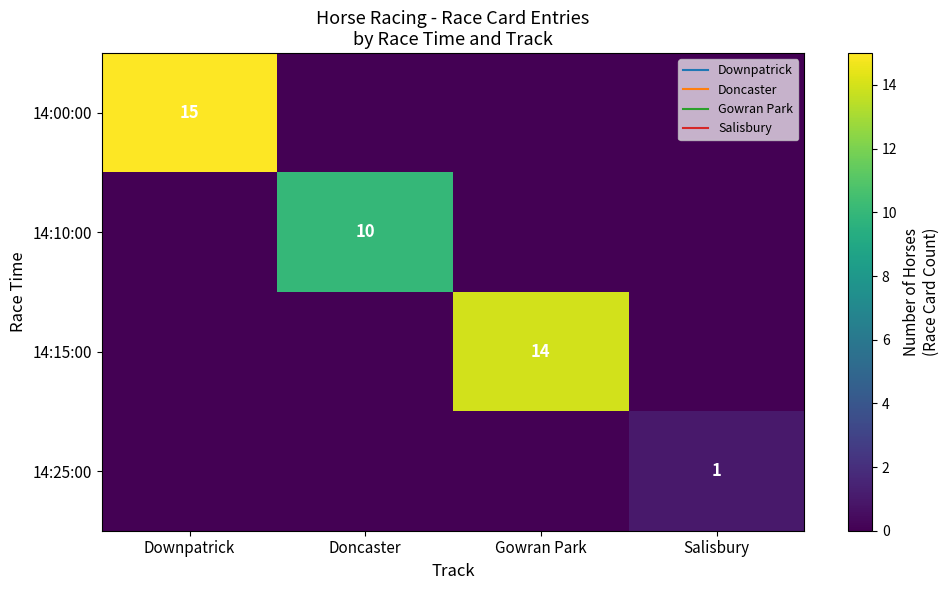

The 14:00:00 series shows 3 at Downpatrick. True or false?

False